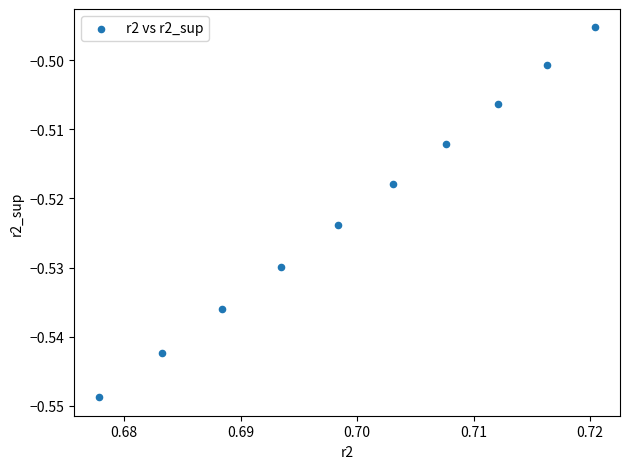

What is the average X value?

0.7